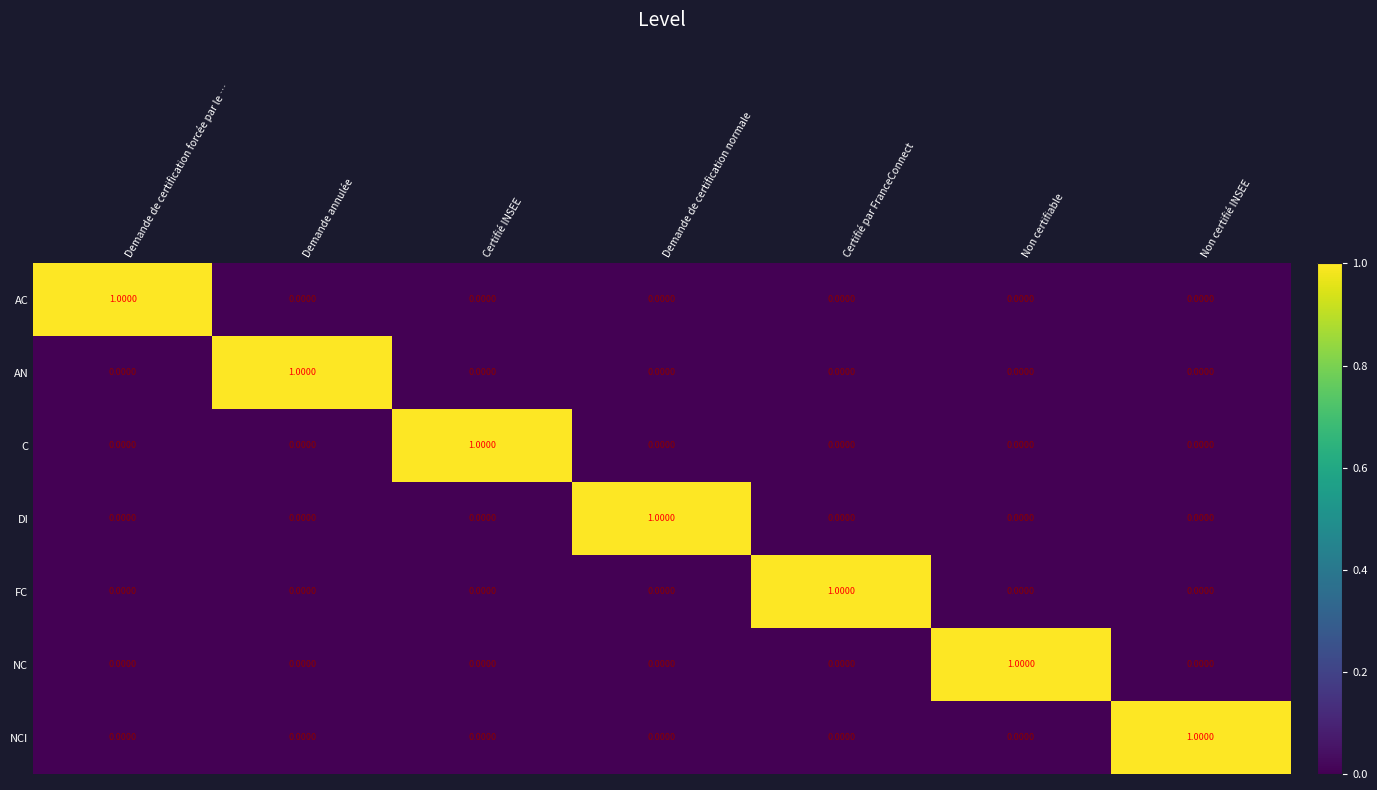

Which category has the highest value in the AC series?

Demande de certification forcée par le …